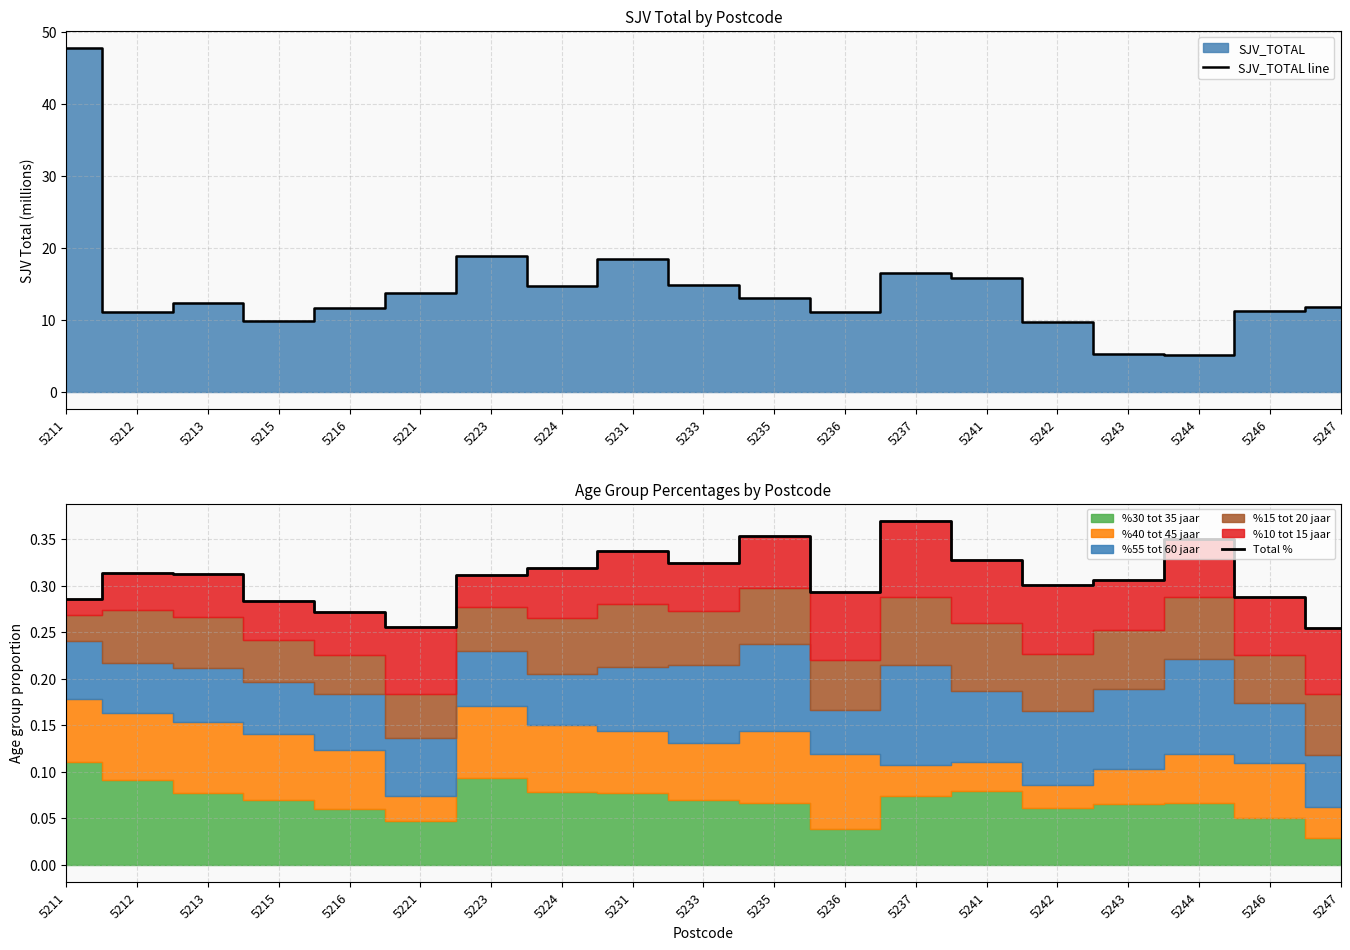

Read the Total % value at 5216.

0.3